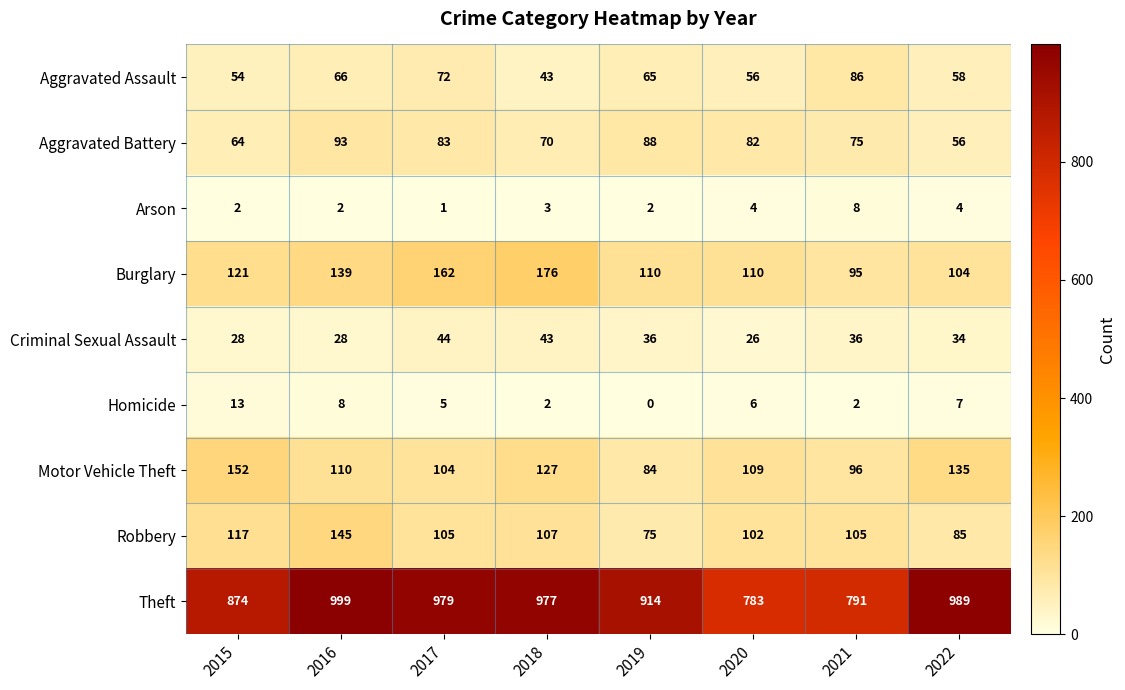

Rank the series by their maximum value, from lowest to highest.

Arson, Homicide, Criminal Sexual Assault, Aggravated Assault, Aggravated Battery, Robbery, Motor Vehicle Theft, Burglary, Theft